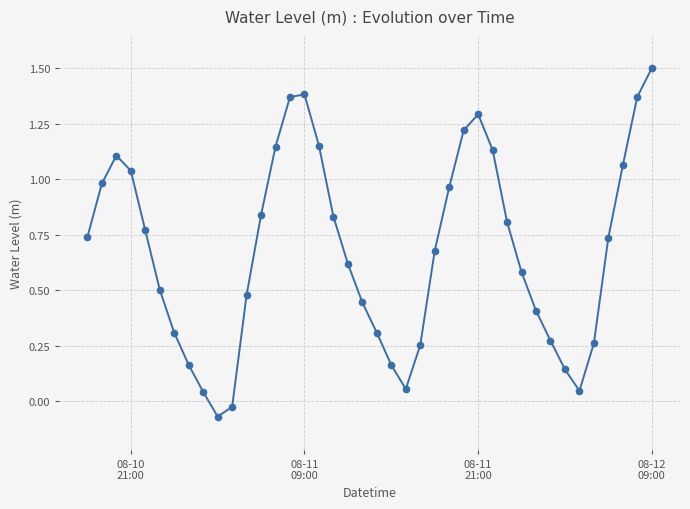

What is the difference between the maximum and minimum values?

1.6